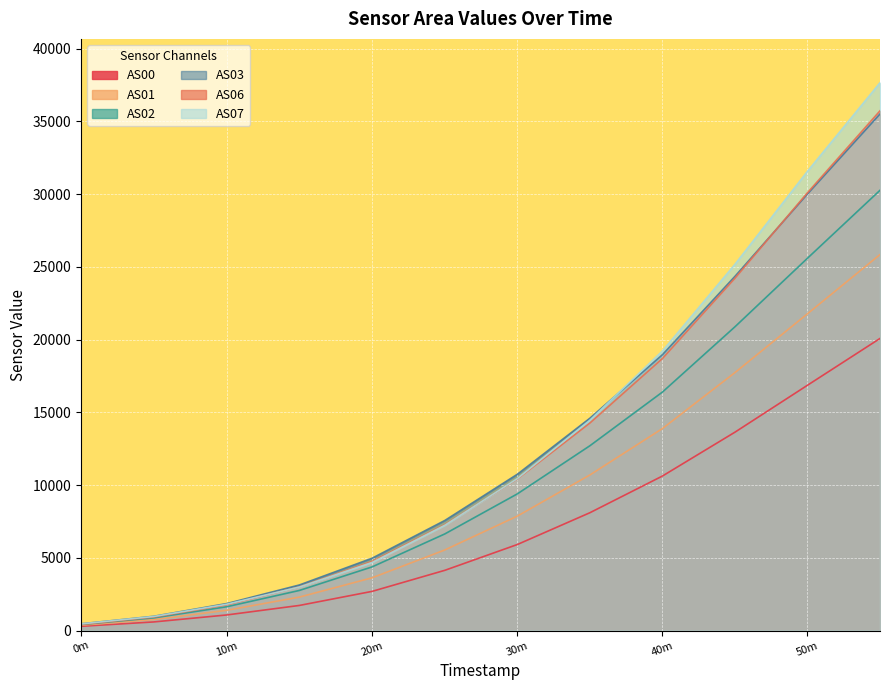

What is the greatest value displayed?

37664